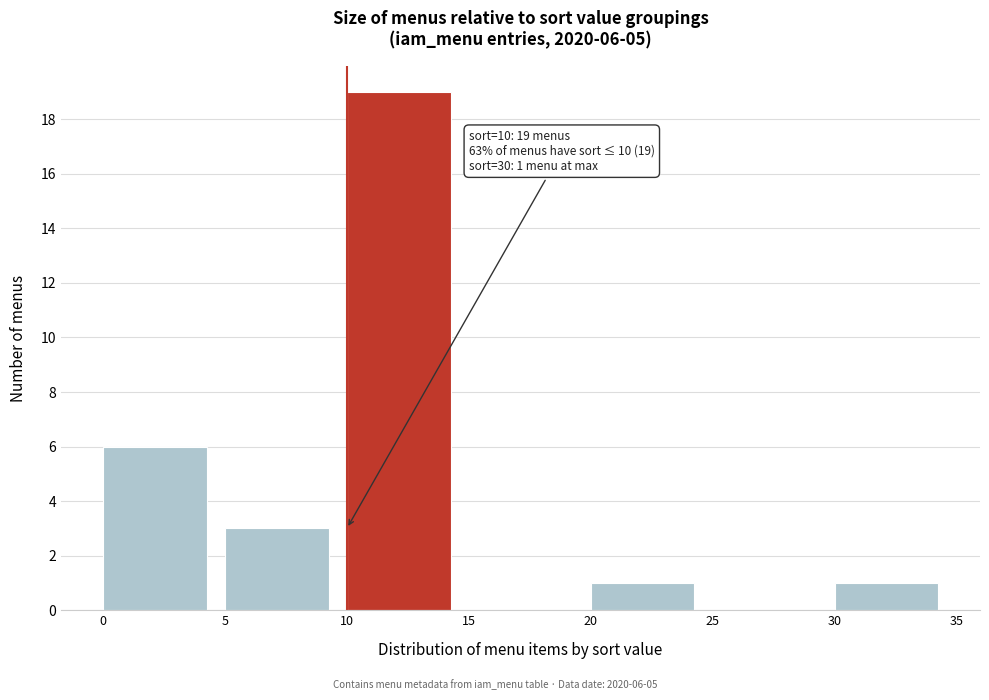

Over which range of the x-axis is the bar tallest?

10 to 15